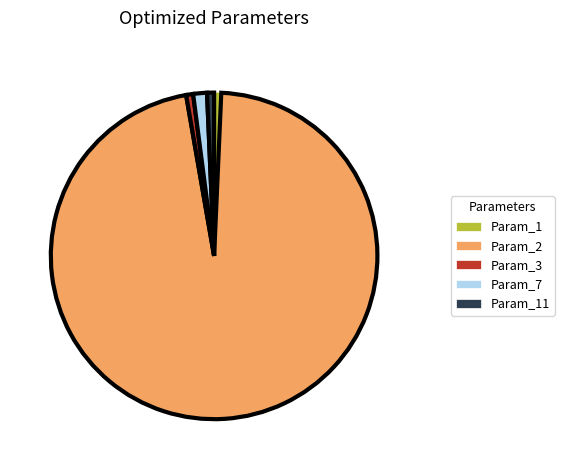

Combined, do Param_11 and Param_3 account for over 50%?

No